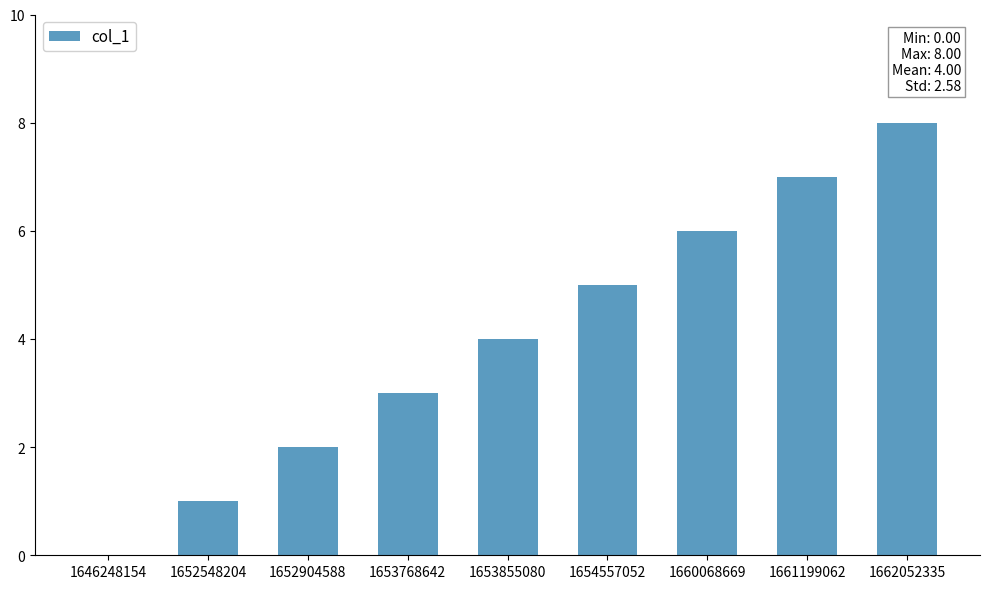

At which category does the chart reach its peak across all series?

1662052335